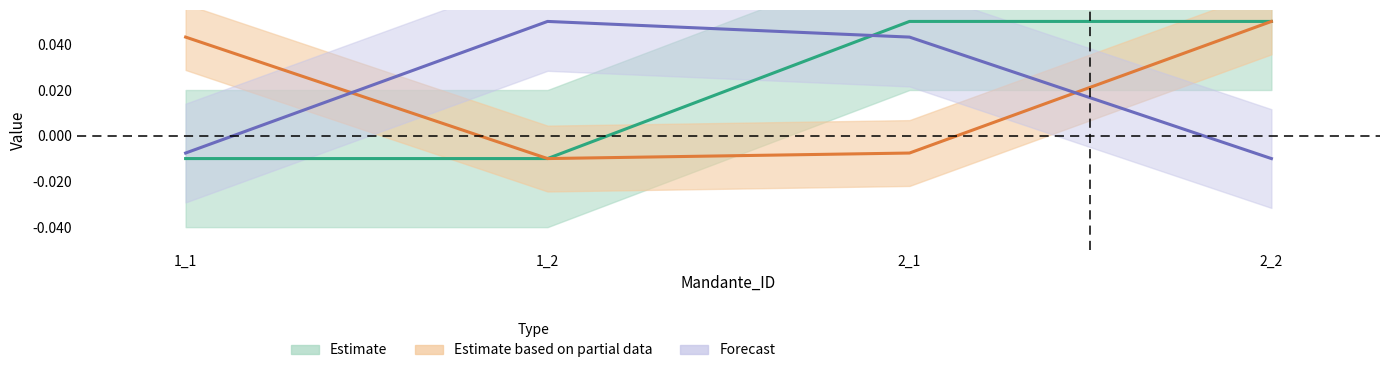

Count the number of data series in this chart.

3